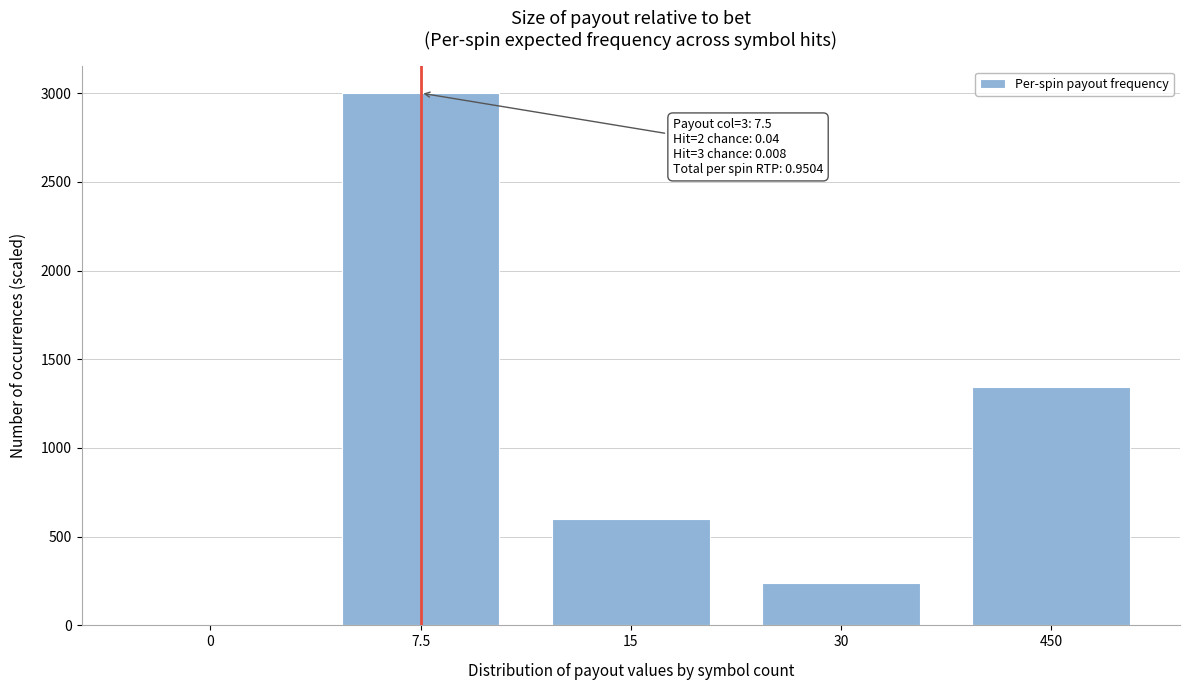

Reading left to right, list all the values displayed in this chart.

0=0	7.5=3000	15=600	30=240	450=1344